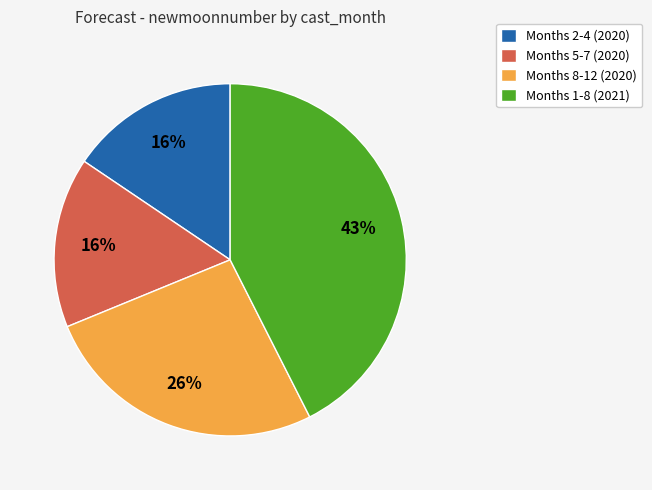

How many segments does this pie chart have?

4